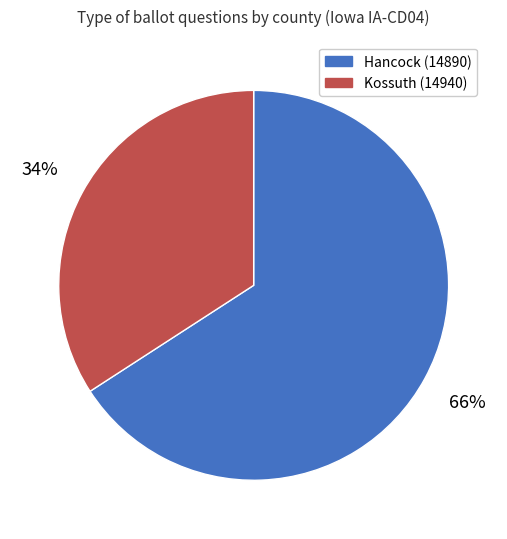

To the nearest percent, what percentage of the pie is Kossuth (14940)?

34%